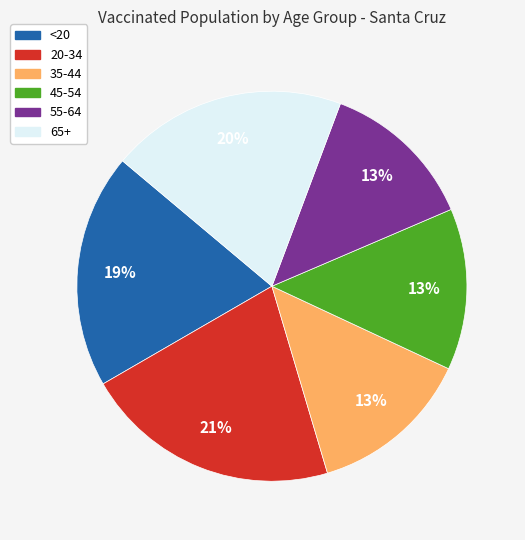

Combined, do 35-44 and 65+ account for over 50%?

No